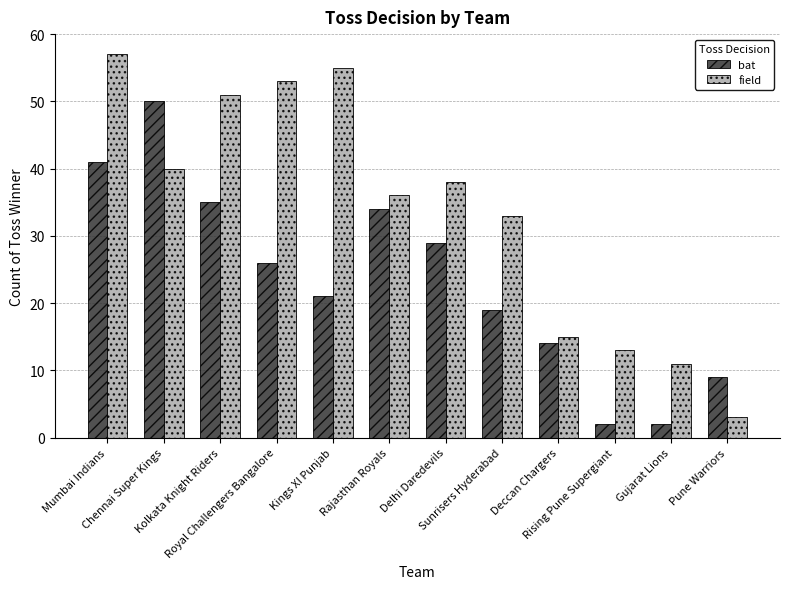

Are the bars grouped side by side (vs. stacked)?

Yes